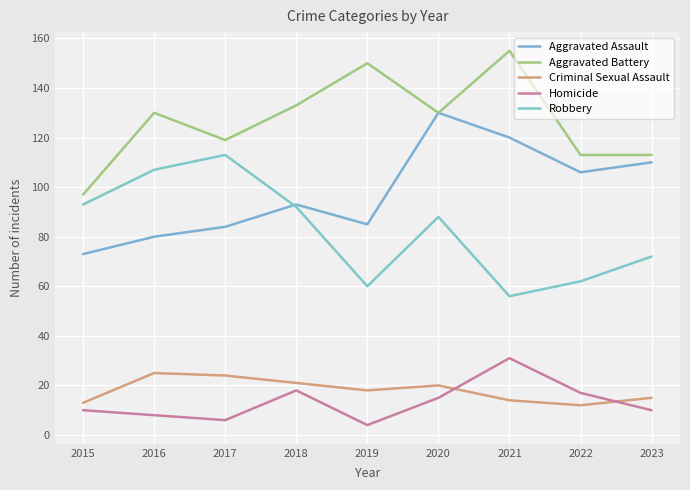

True or false: Homicide has a value of 10 at 2023.

True